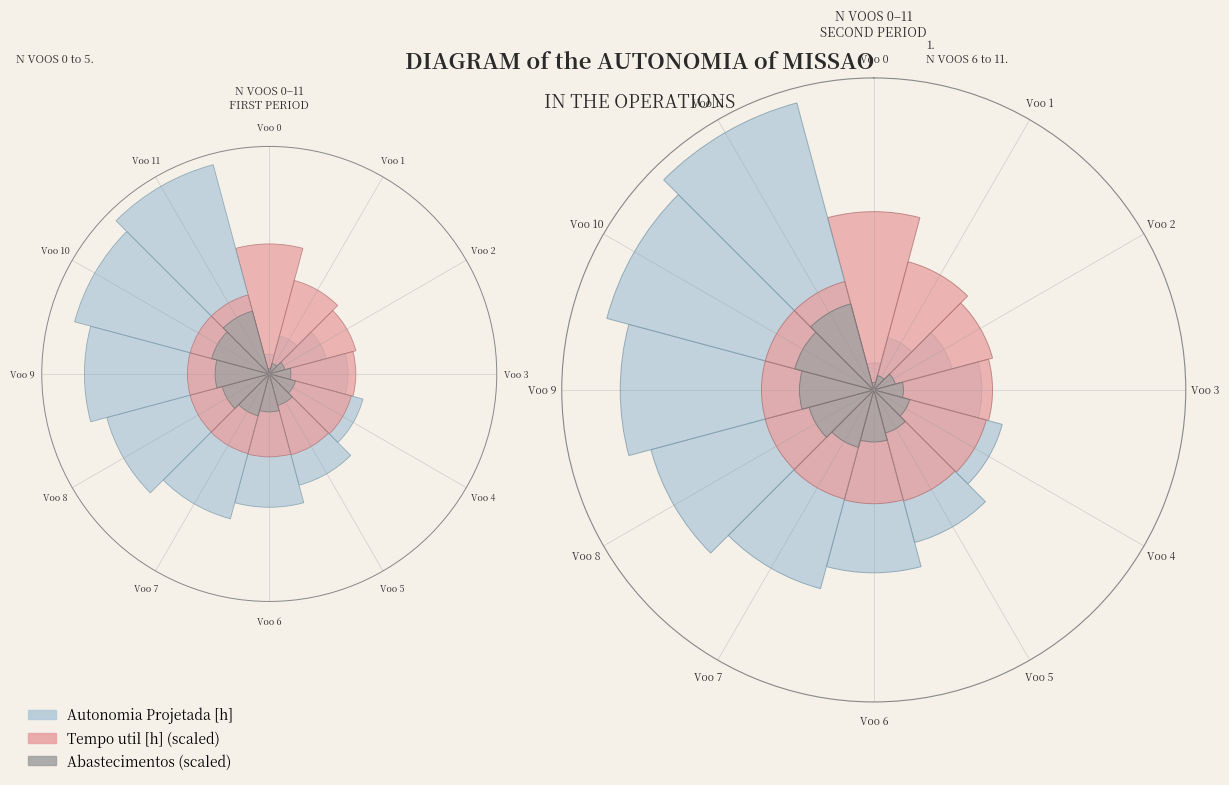

Which series has the largest range (max minus min)?

Tempo util [h]